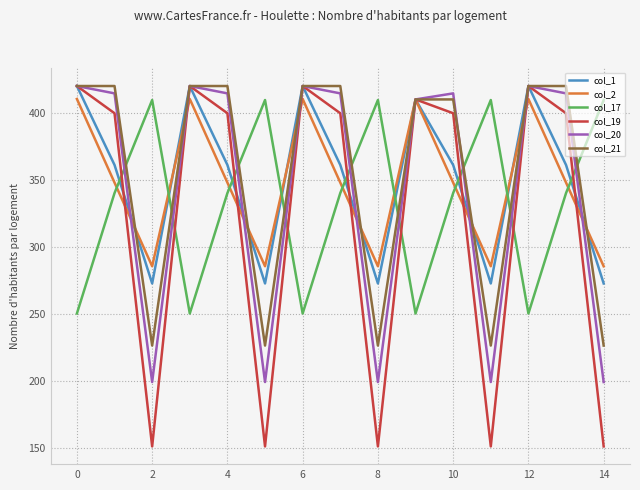

What is the lowest value of the col_1 series?

272.7